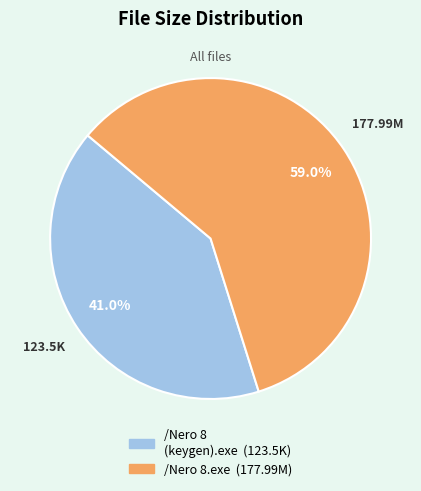

What percentage is NOT represented by /Nero 8.exe?

41.0%